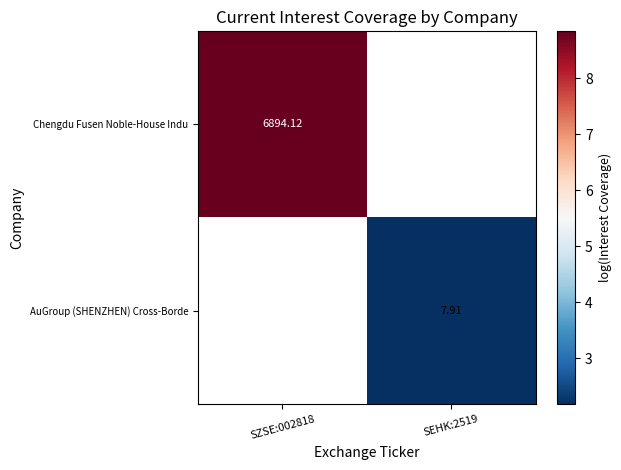

At which label does Chengdu Fusen Noble-House Indu reach its peak?

SZSE:002818